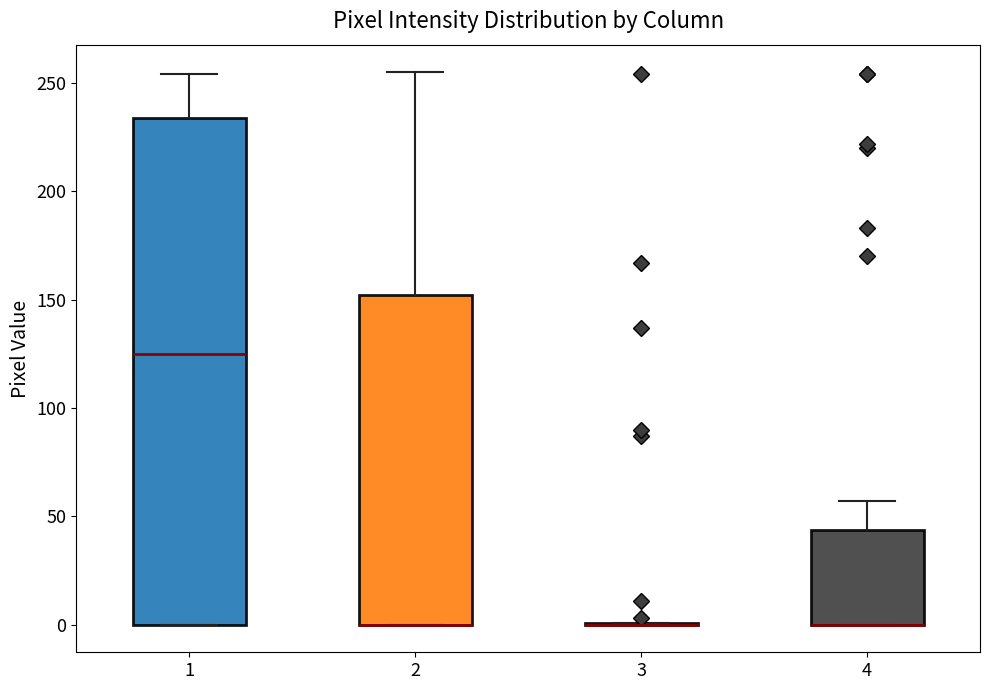

Which box is the tallest, from its lower edge to its upper edge?

1